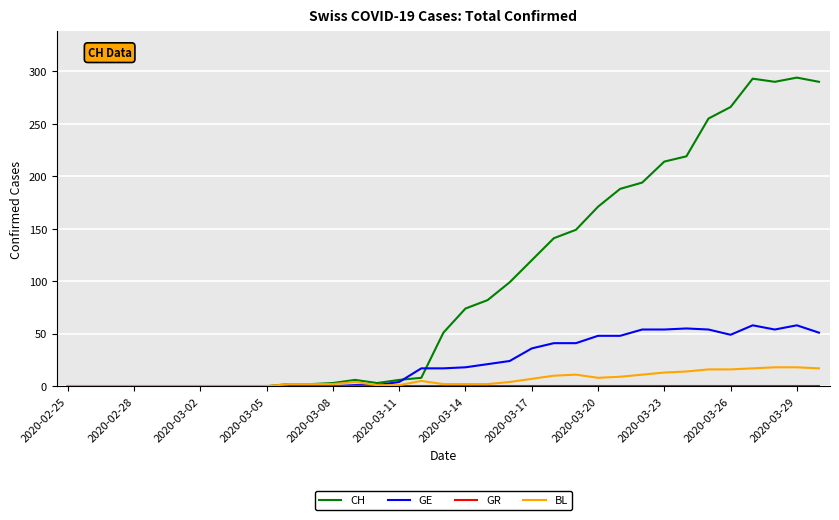

Which series has the widest spread of values?

CH